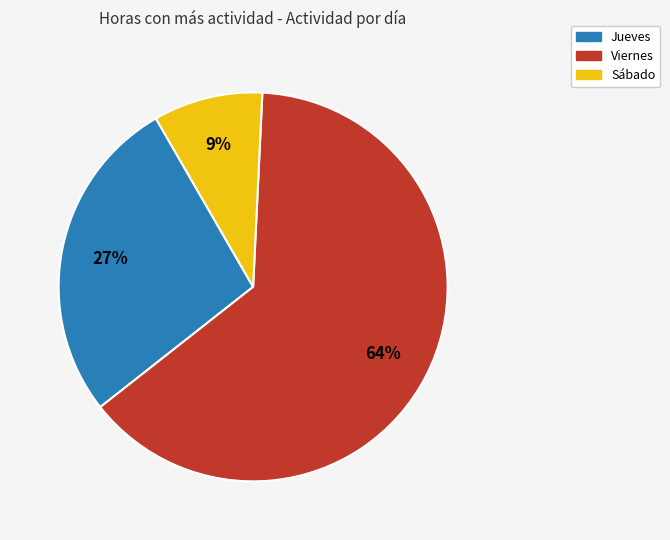

True or false: Jueves accounts for 38% of the total.

False